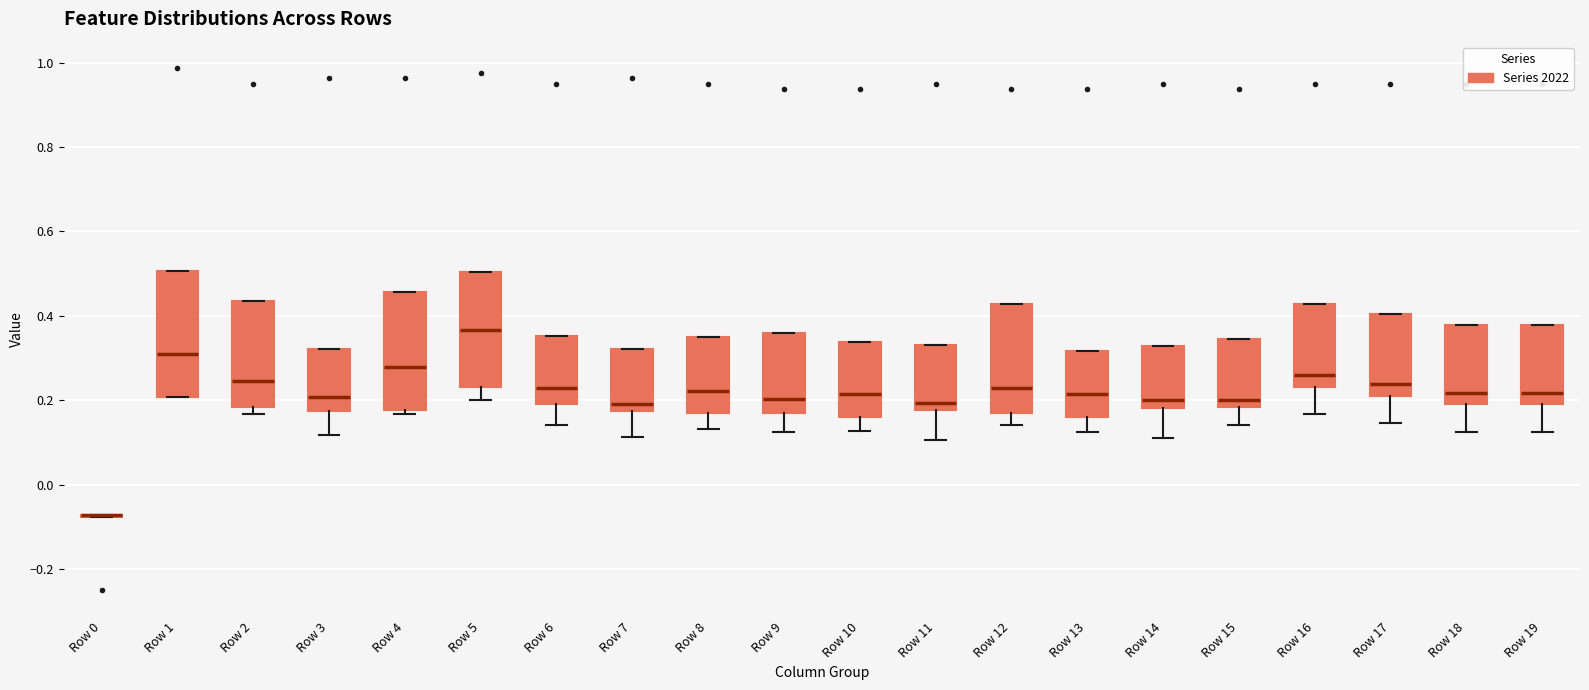

Where is the lower edge of the box for Row 5 on the y-axis? The values are not printed on the chart, so give them approximately, as read against the axis.

0.24